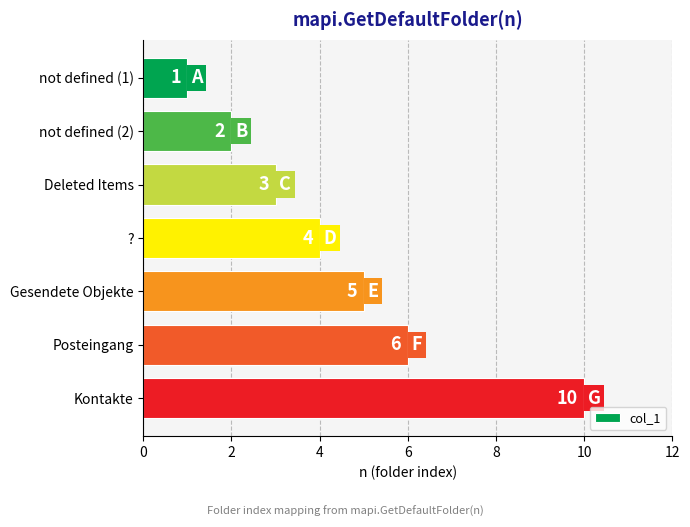

How many categories are shown in the chart?

7